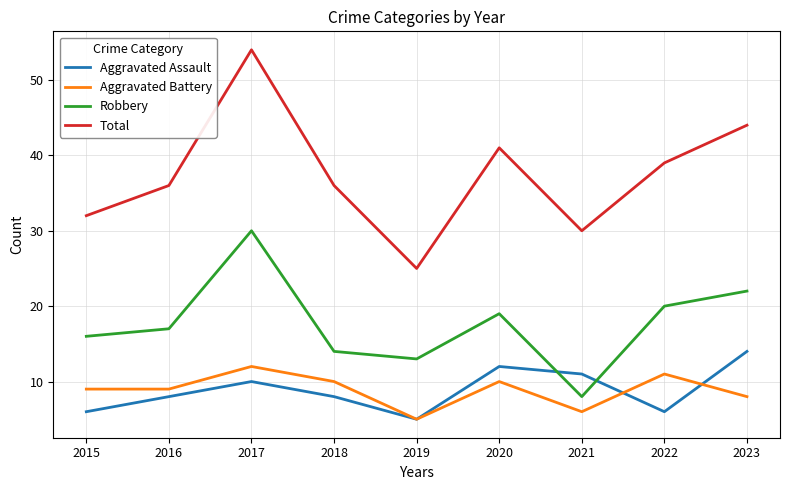

What is the difference between the highest and lowest values at 2016?

28